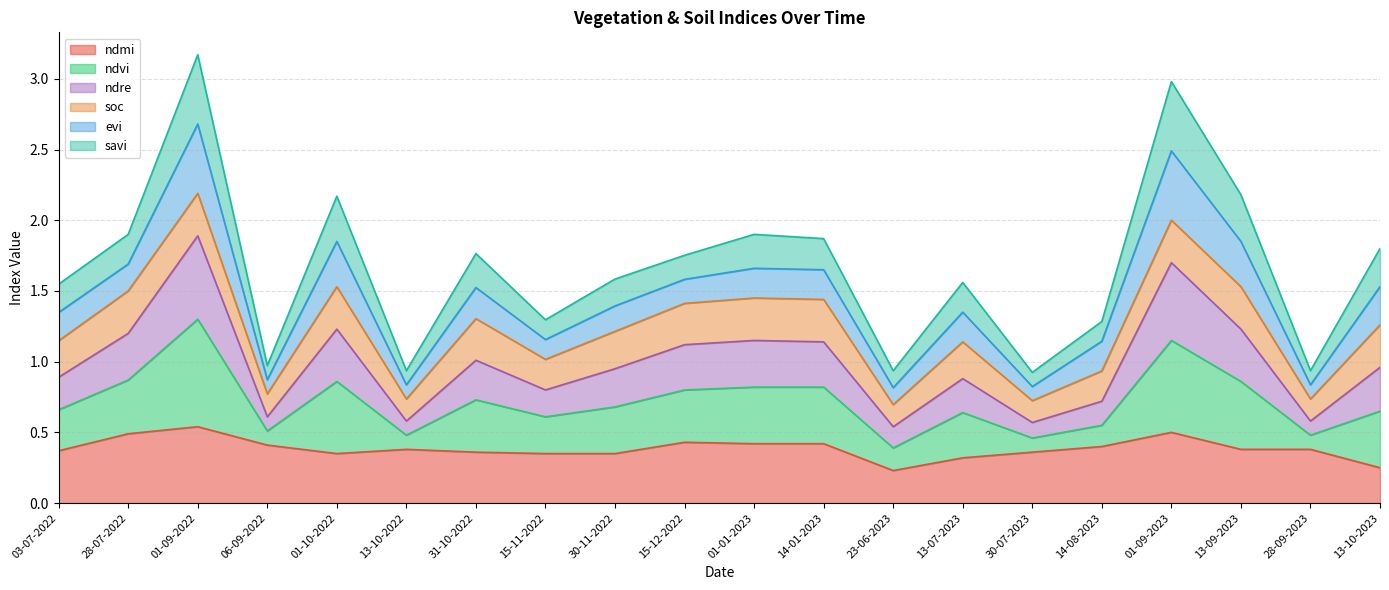

The ndmi series shows 0.4 at 06-09-2022. True or false?

True